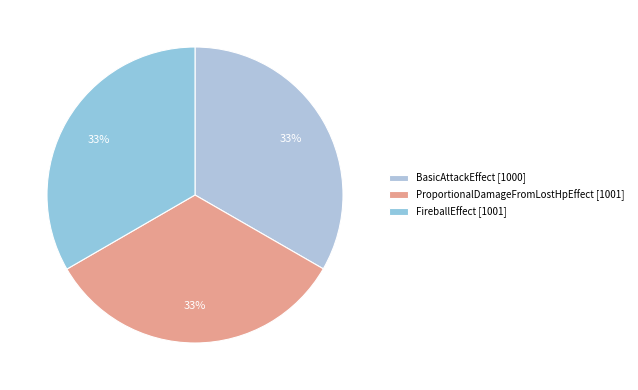

How many slices are in this pie chart?

3